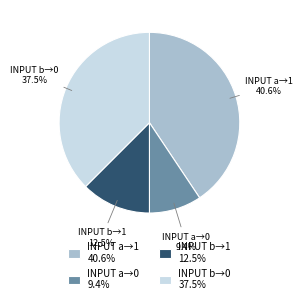

How many segments does this pie chart have?

4